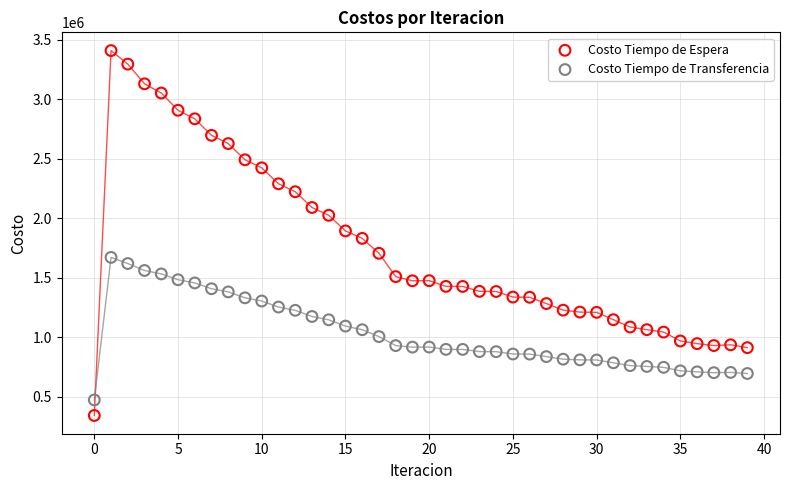

Which series reaches the maximum Y coordinate?

Costo Tiempo de Espera